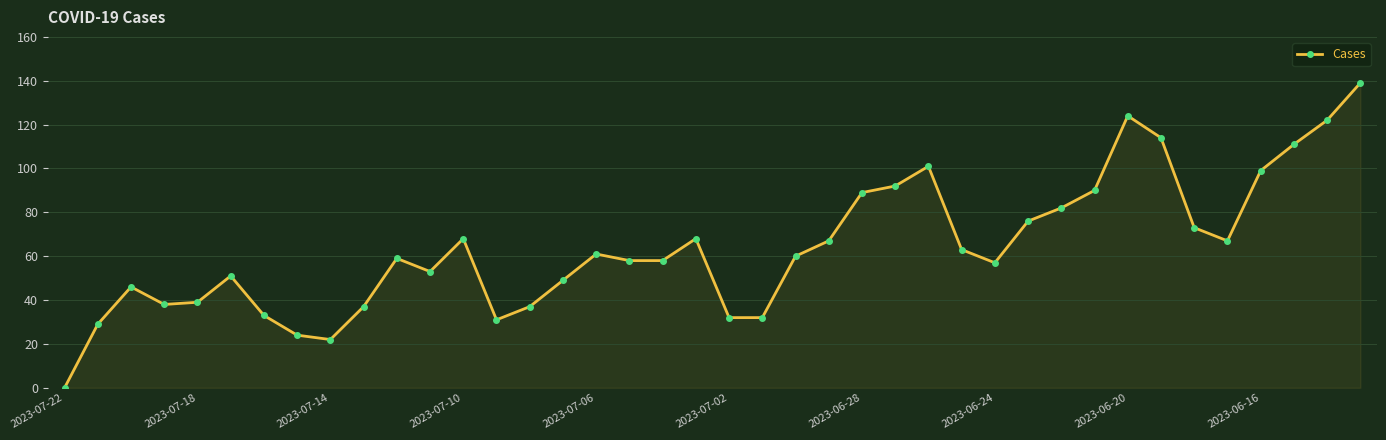

True or false: there are more than 2 points higher than both neighbors.

True